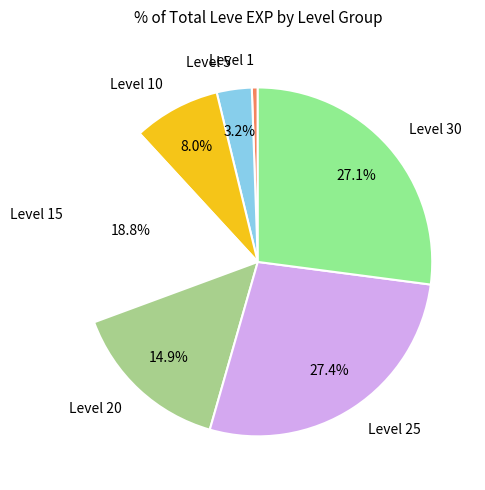

Between Level 25 and Level 1, which is larger?

Level 25